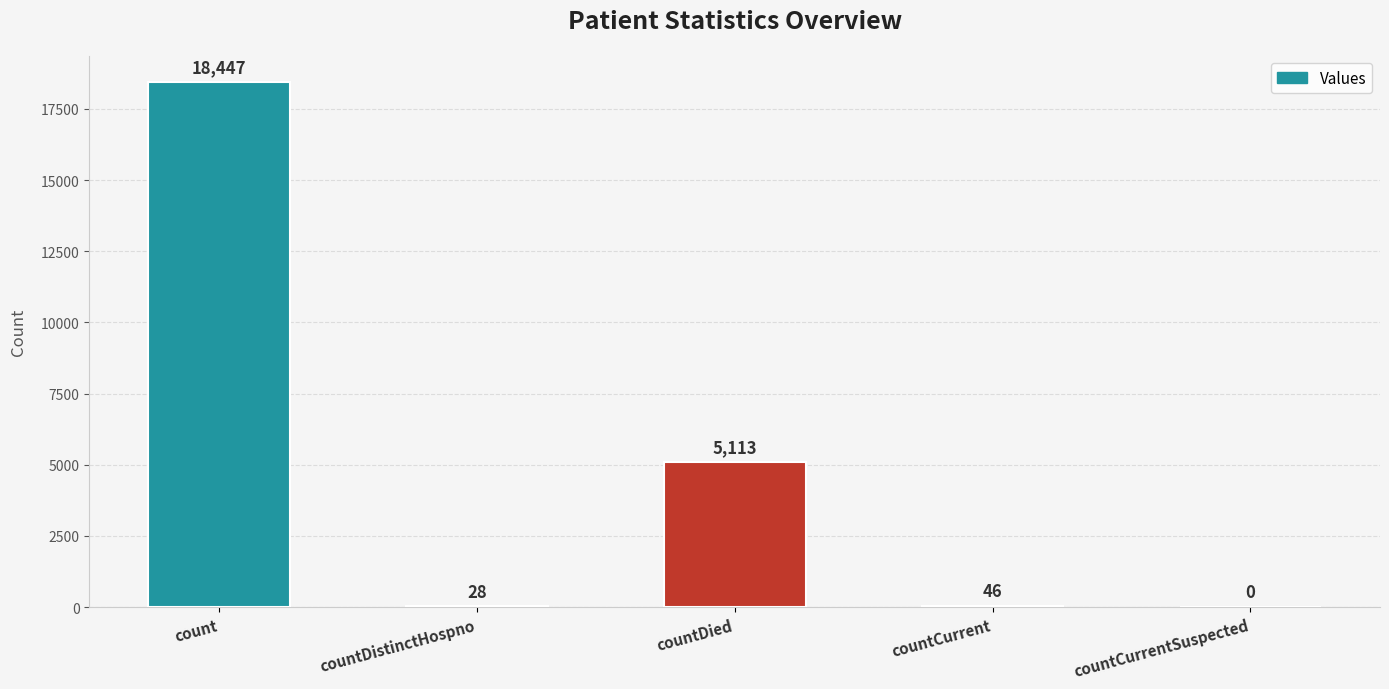

Are the bars horizontal?

No